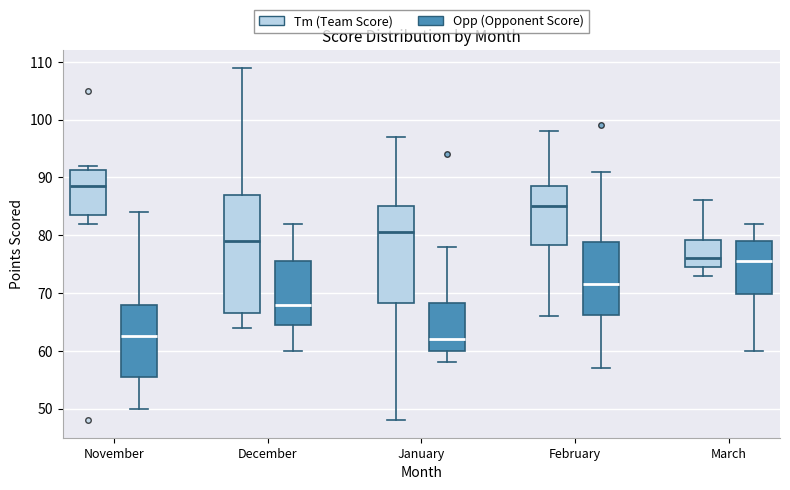

Where does the median line of the box for February (Tm (Team Score)) sit on the y-axis? The values are not printed on the chart, so give them approximately, as read against the axis.

85